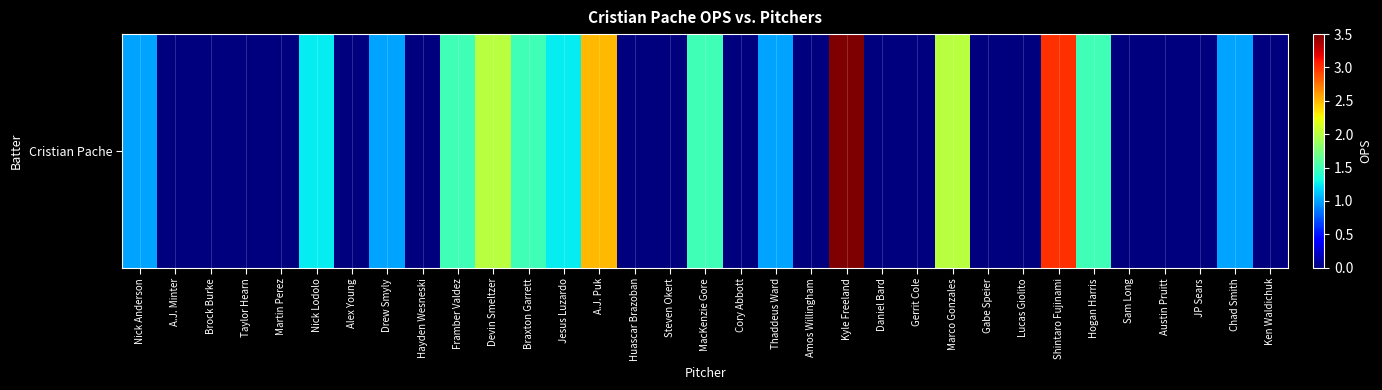

The value at Steven Okert is 0.0. True or false?

True